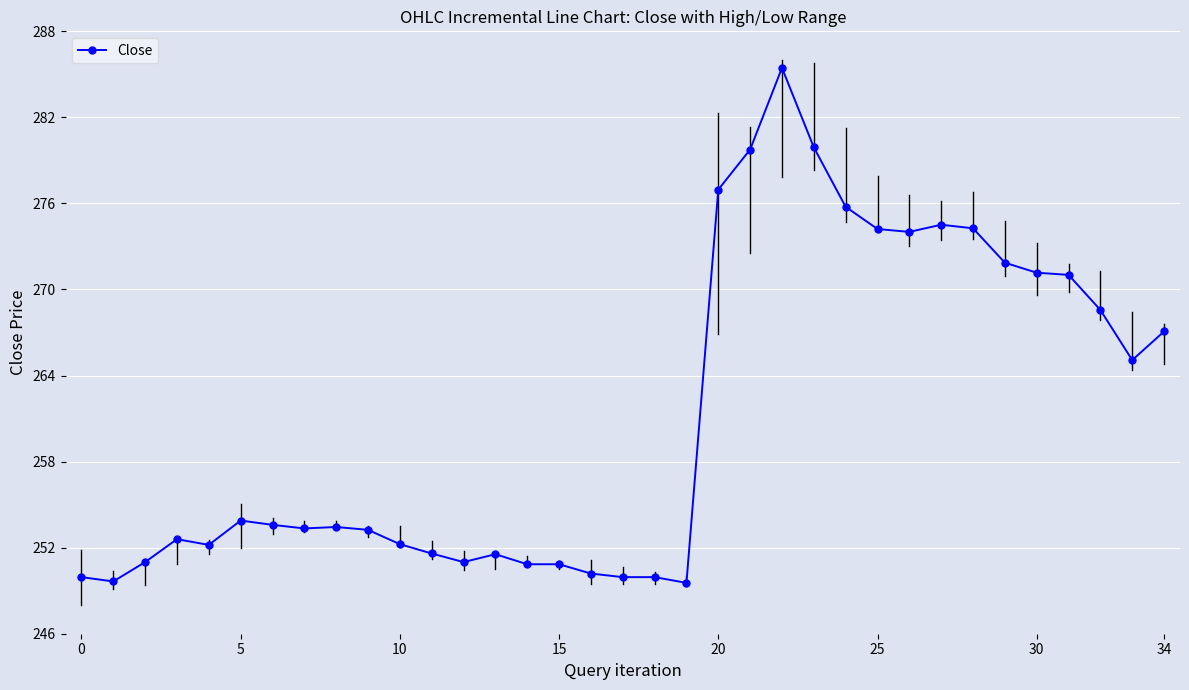

What is the maximum value shown in the chart?

285.1